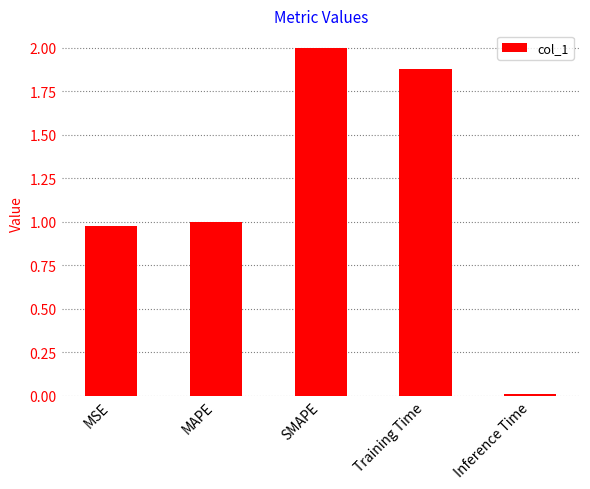

What position from the left is MSE?

1